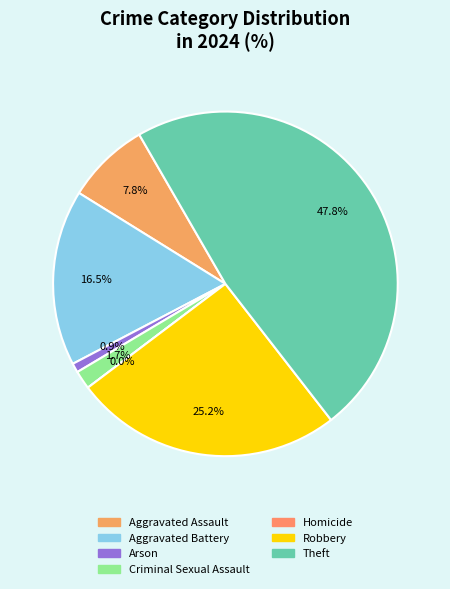

Is it true that Arson is 11% of the pie?

False